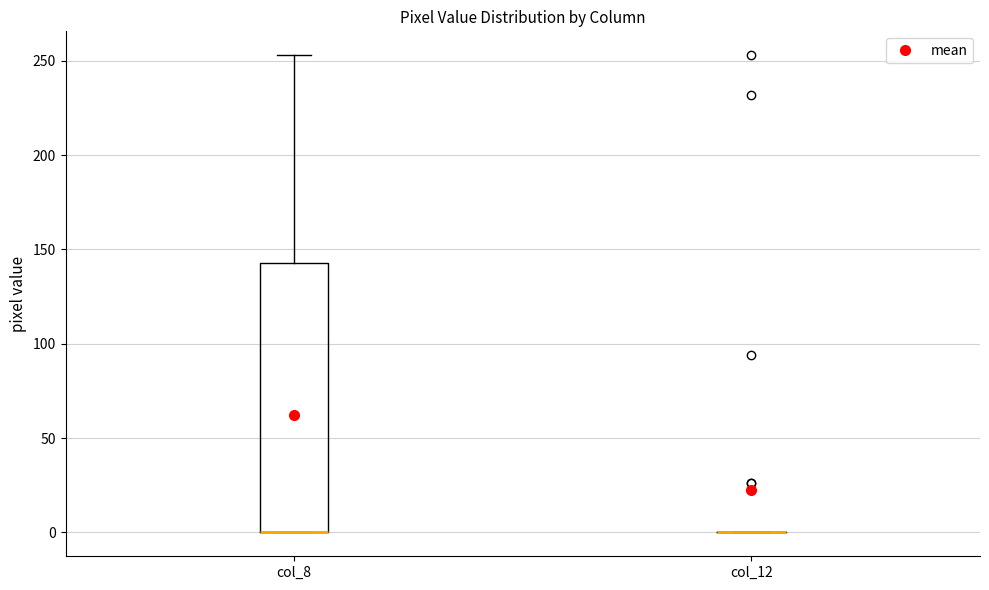

Reading left to right, read every box against the y-axis: the position of its median line, the range the box covers, and the ends of its whiskers. The values are not printed on the chart, so give them approximately, as read against the axis.

col_8: median 0 (drawn on the box's lower edge), box 0 to 145, whiskers 0 to 255
col_12: box collapsed to a line at 0, whiskers 0 to 0